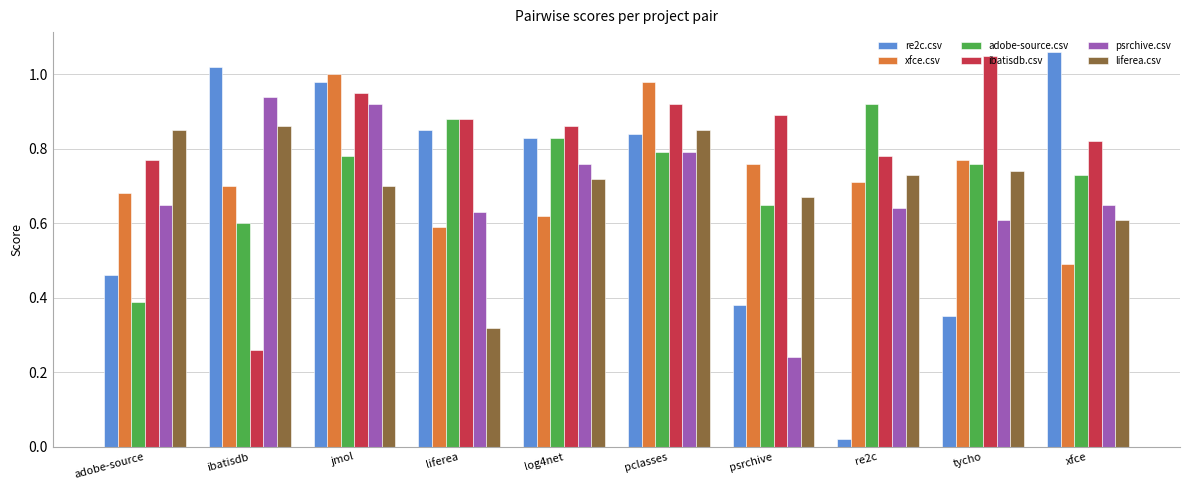

What is the sum of the ibatisdb.csv values at adobe-source and psrchive?

1.7